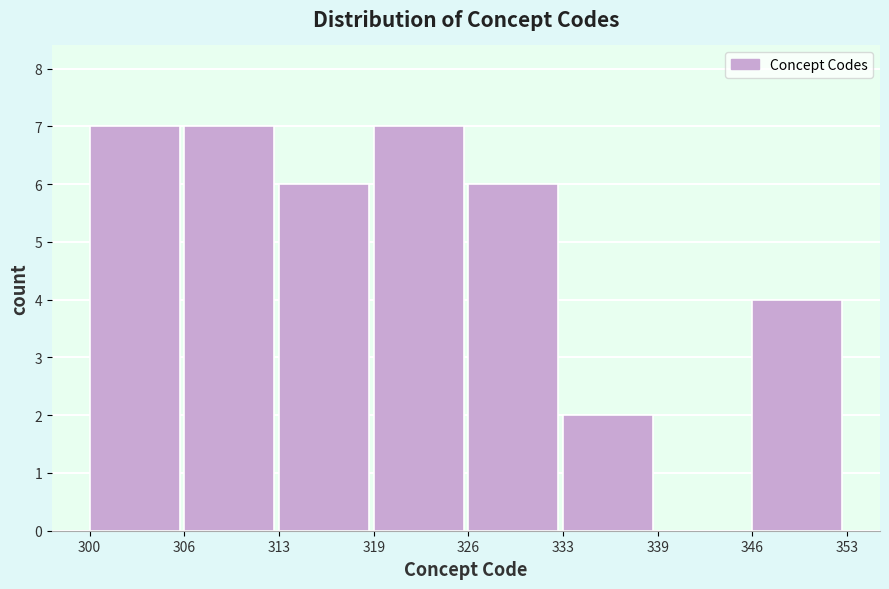

Reading right to left, transcribe all the data shown in this chart.

346=4	339=0	333=2	326=6	319=7	313=6	306=7	300=7